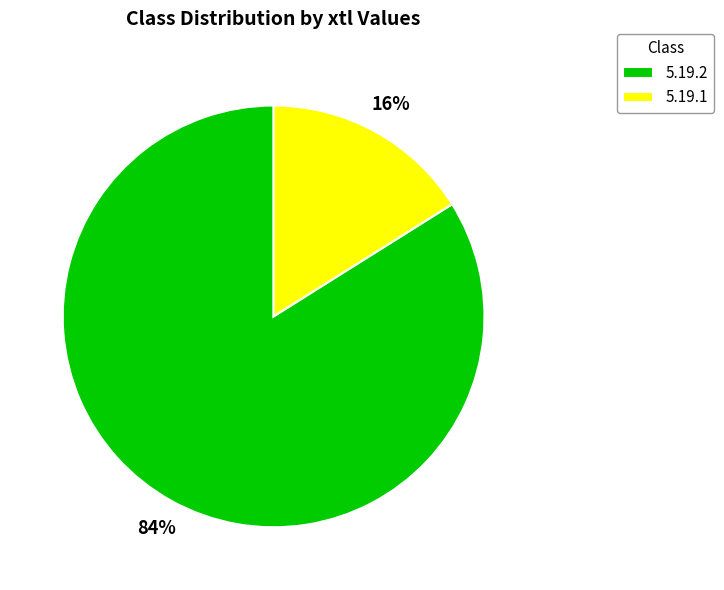

How many slices are in this pie chart?

2